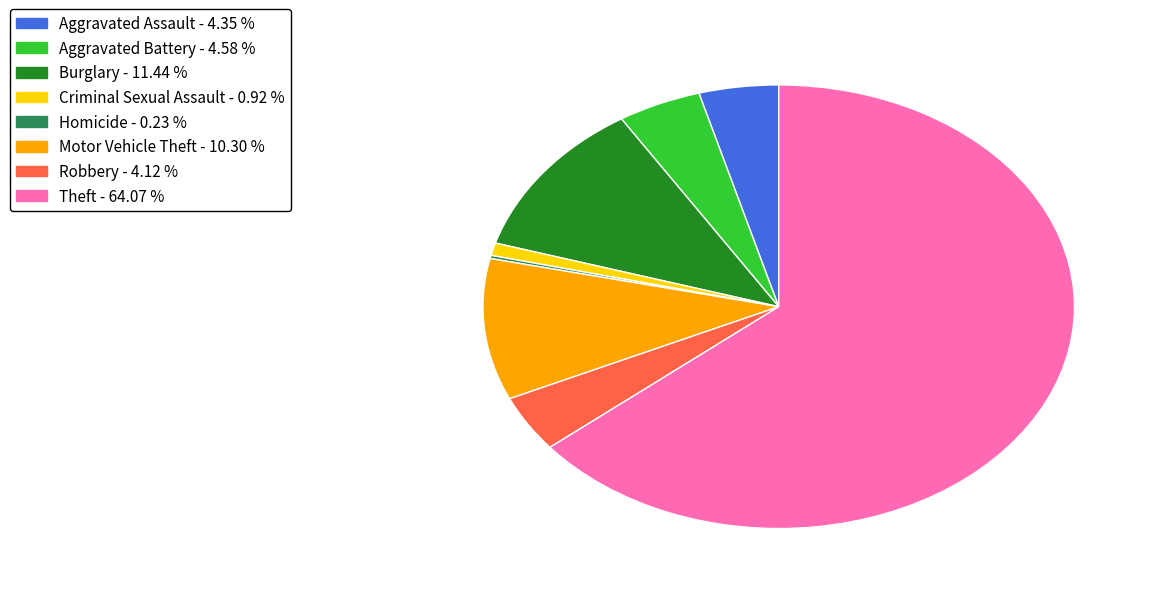

Is there a majority slice in this chart?

Yes